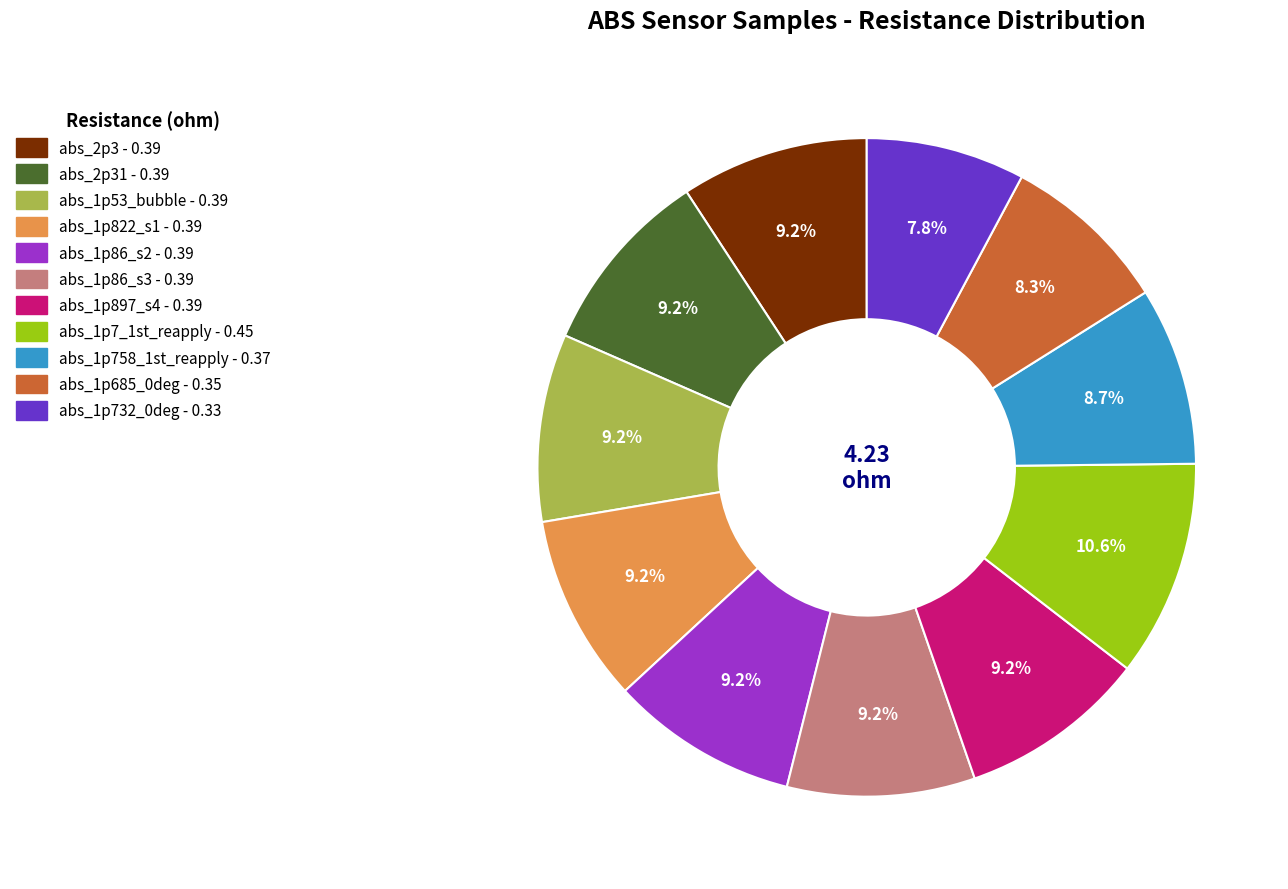

Is there a majority slice in this chart?

No